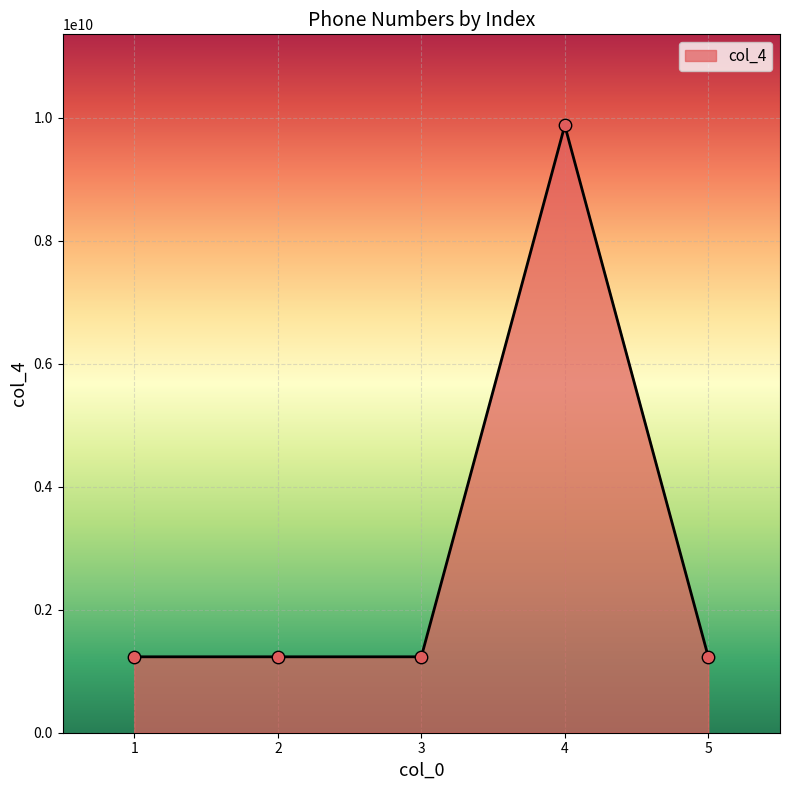

What is the change in value from 3 to 4?

+8641958024